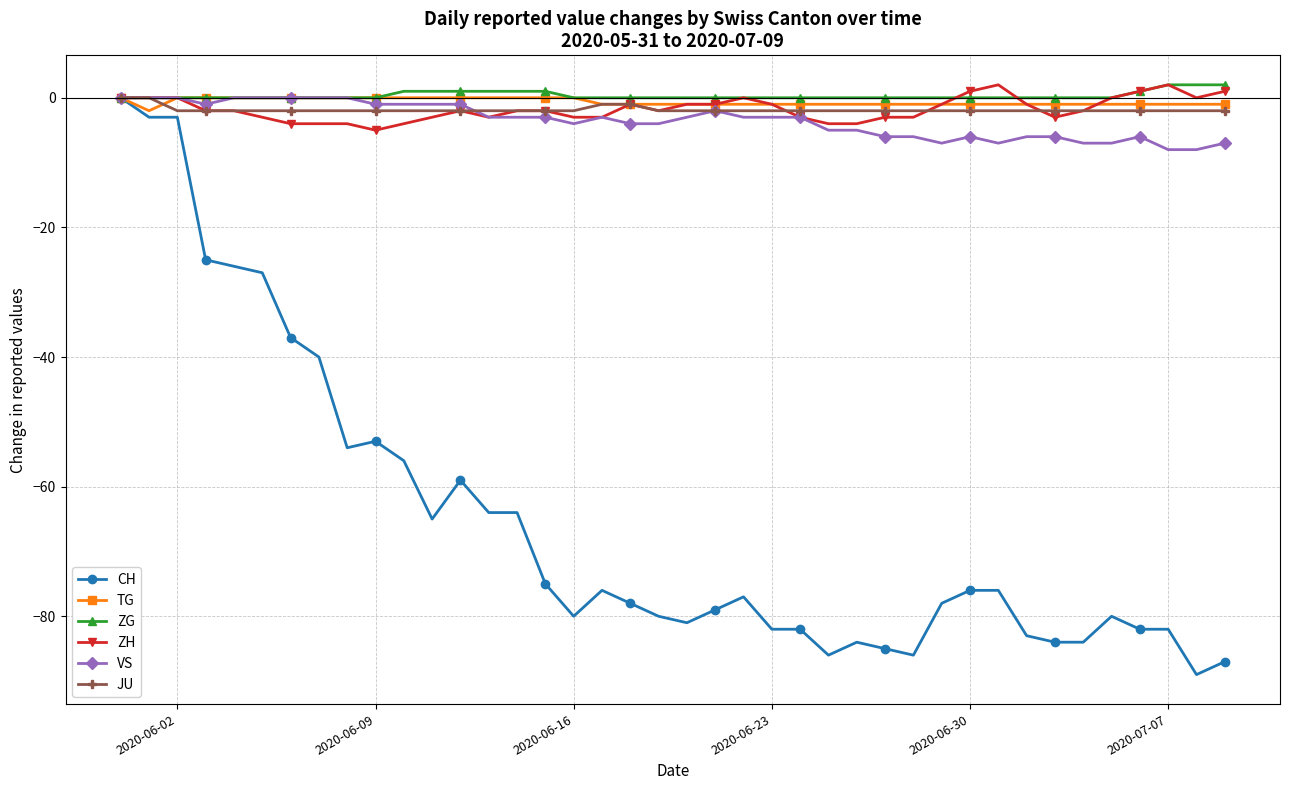

What is the minimum value for ZH?

-5